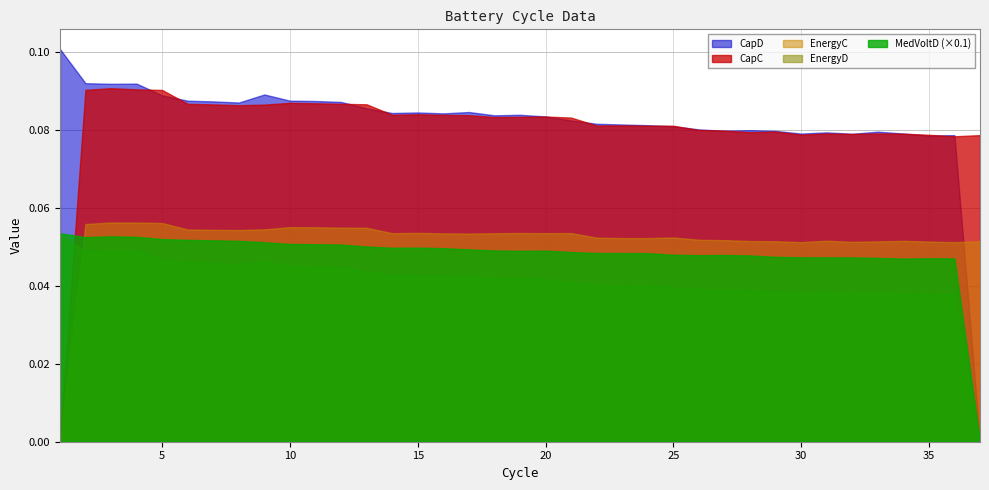

Where is CapC nearest to the value 0?

1